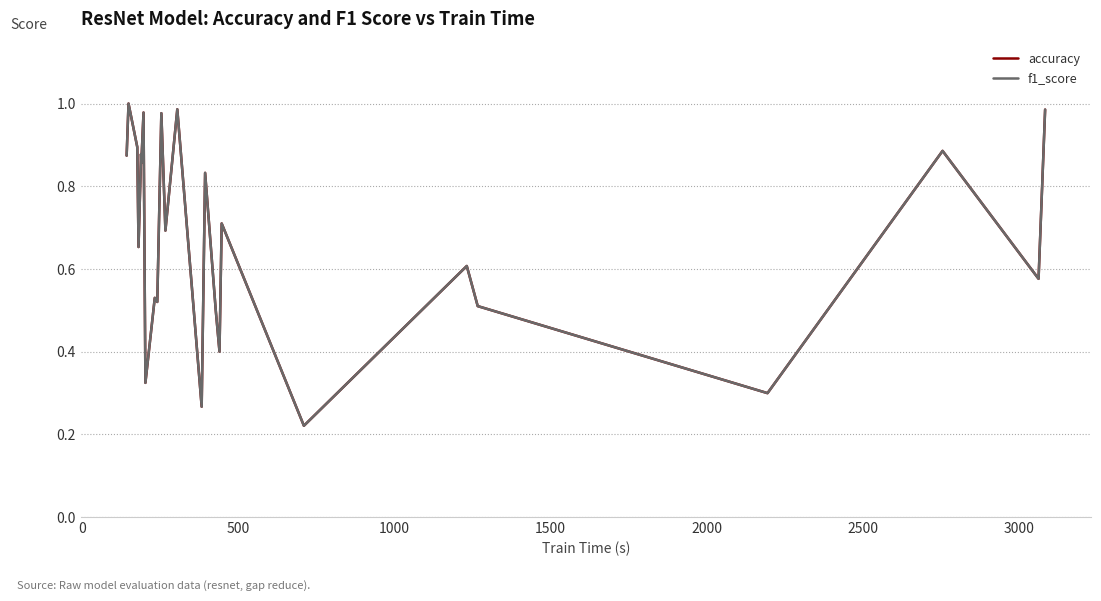

Reading right to left, list all the values displayed in this chart.

accuracy: 1.0	0.6	0.9	0.3	0.5	0.6	0.2	0.7	0.4	0.5	0.8	0.3	1.0	0.7	1.0	0.5	0.5	0.3	1.0	0.9	0.9	0.9	0.7	0.9	1.0	0.9
f1_score: 1.0	0.6	0.9	0.3	0.5	0.6	0.2	0.7	0.4	0.5	0.8	0.3	1.0	0.7	1.0	0.5	0.5	0.3	1.0	0.9	0.9	0.9	0.7	0.9	1.0	0.9